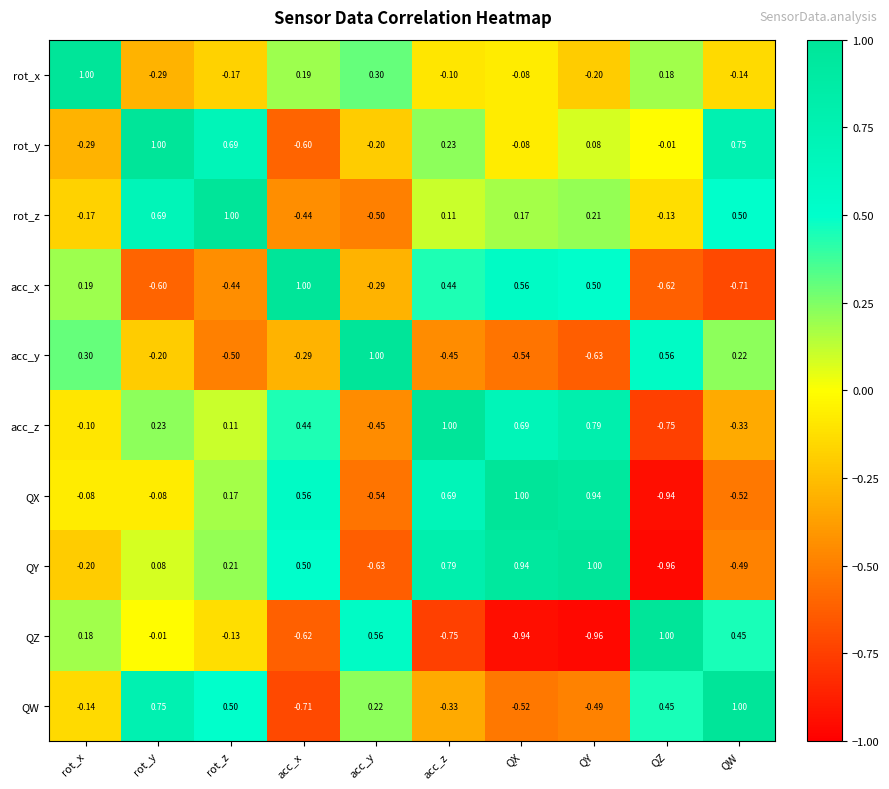

At which label does QZ first exceed 0?

rot_x